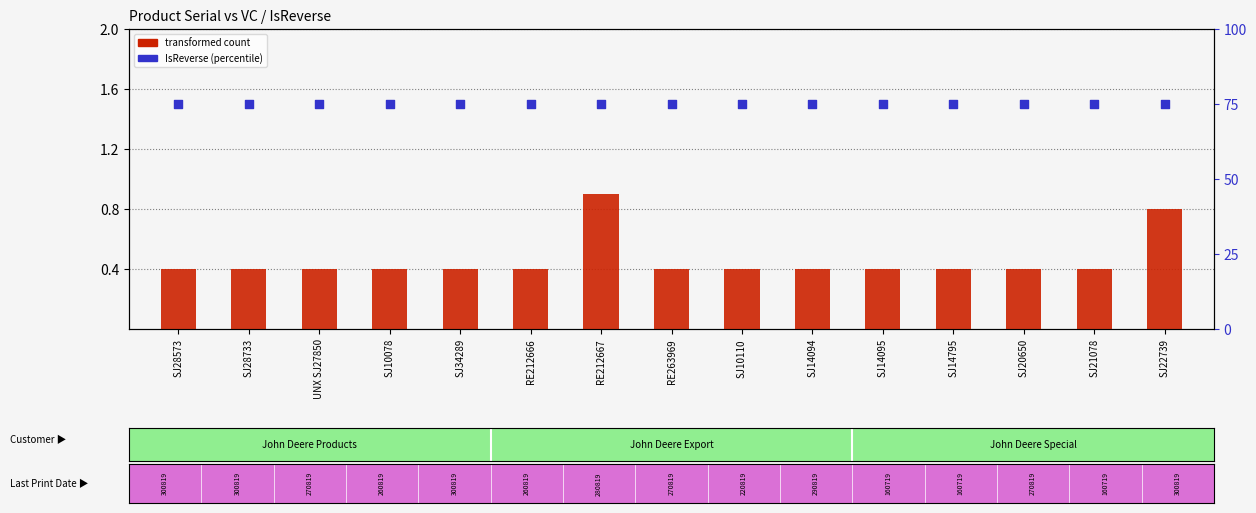

At how many categories does at least one series exceed 60?

15